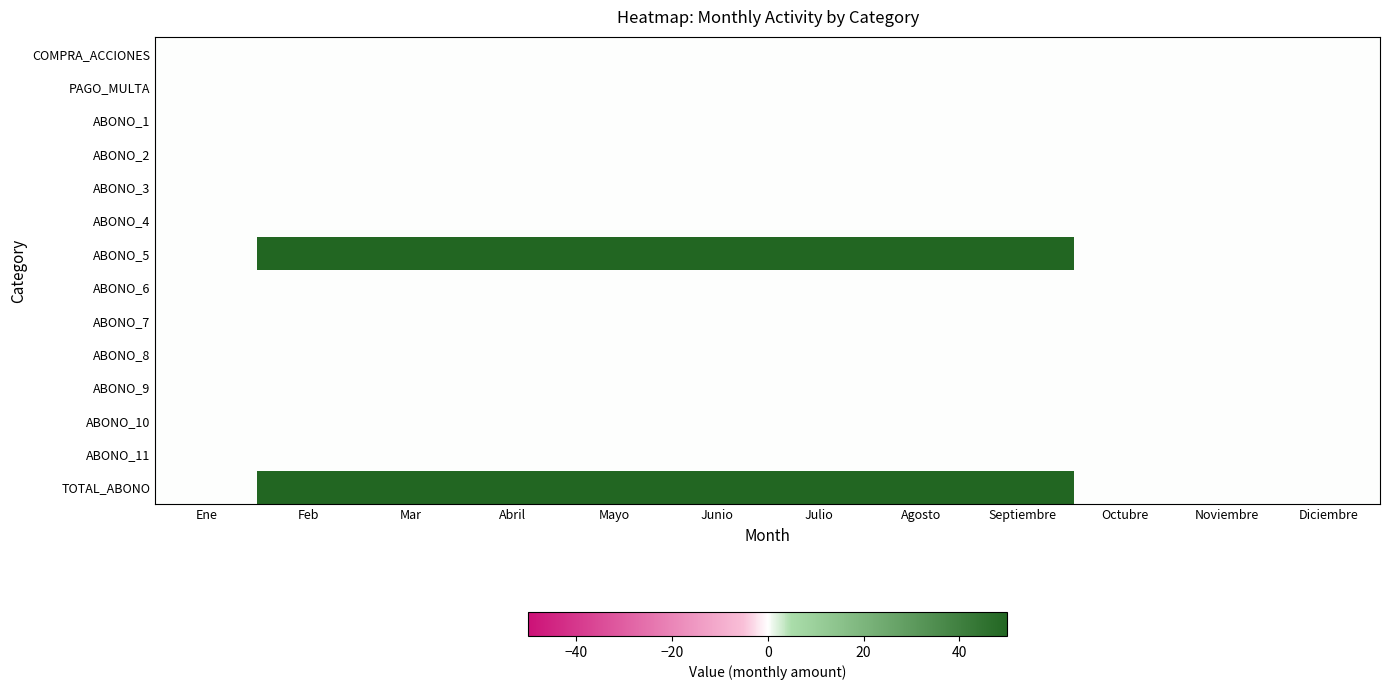

What is the maximum value shown in the chart?

50